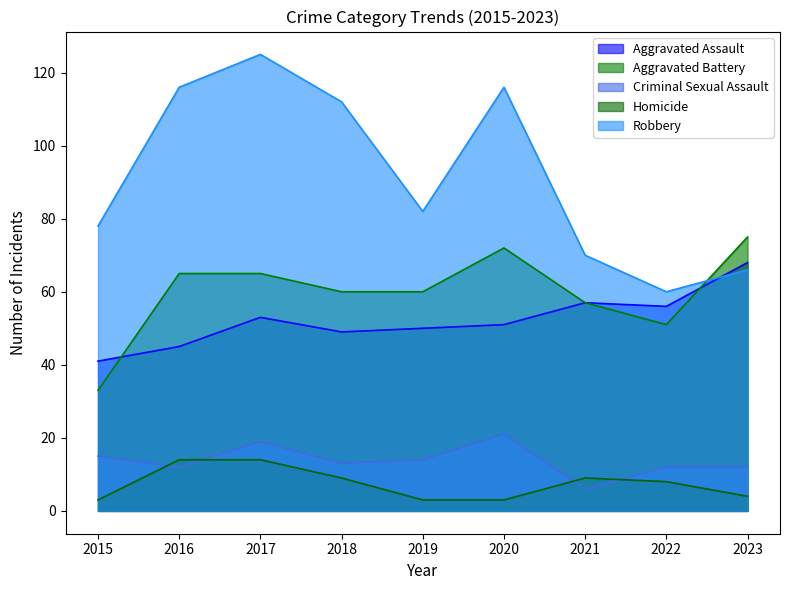

Rank the categories by Homicide value from highest to lowest.

2016, 2017, 2018, 2021, 2022, 2023, 2015, 2019, 2020